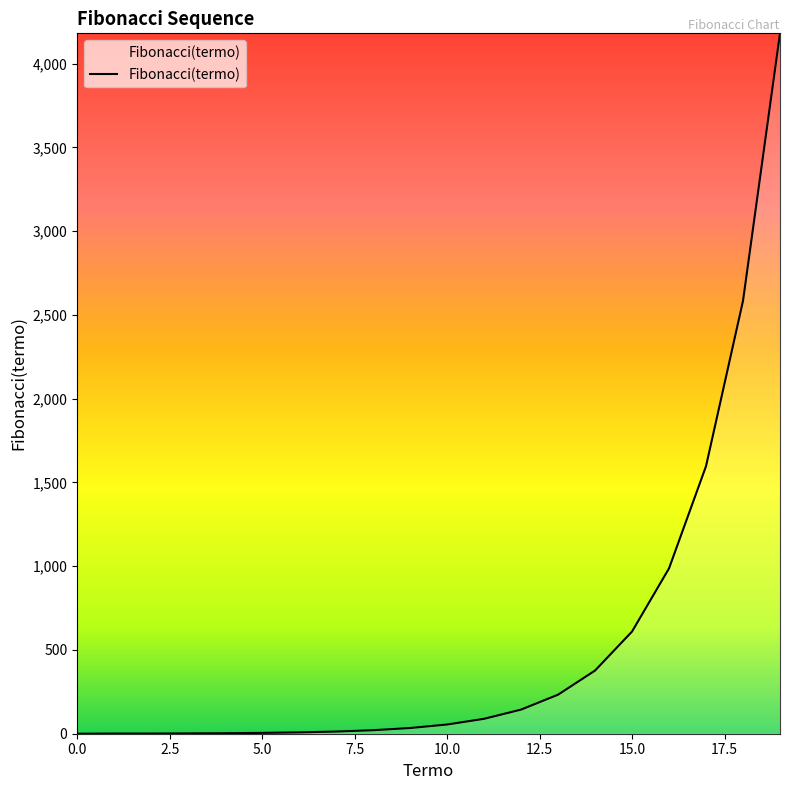

What is the difference between the maximum and minimum values?

4181